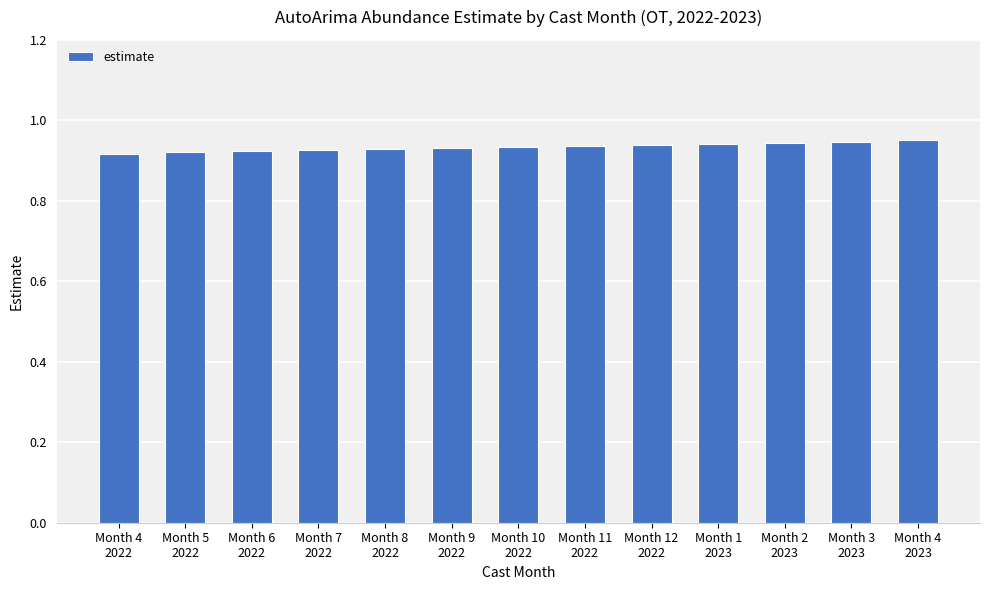

What position from the right is Month 7
2022?

10